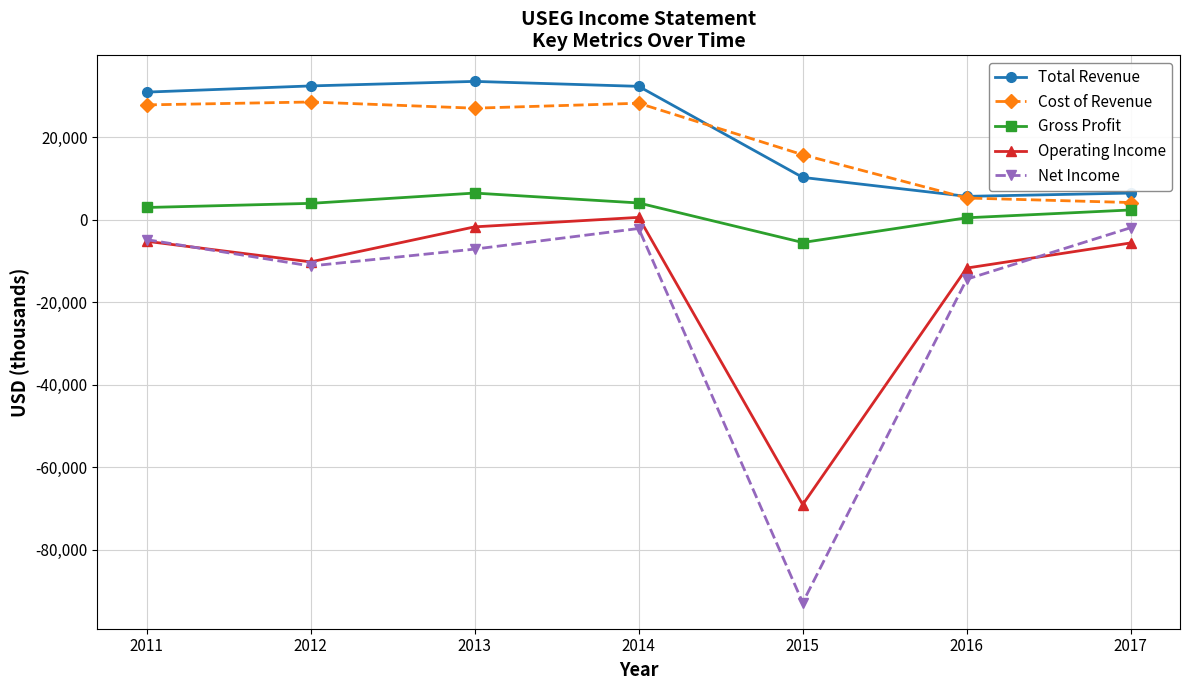

True or false: Operating Income has more than 1 interior local peaks.

False